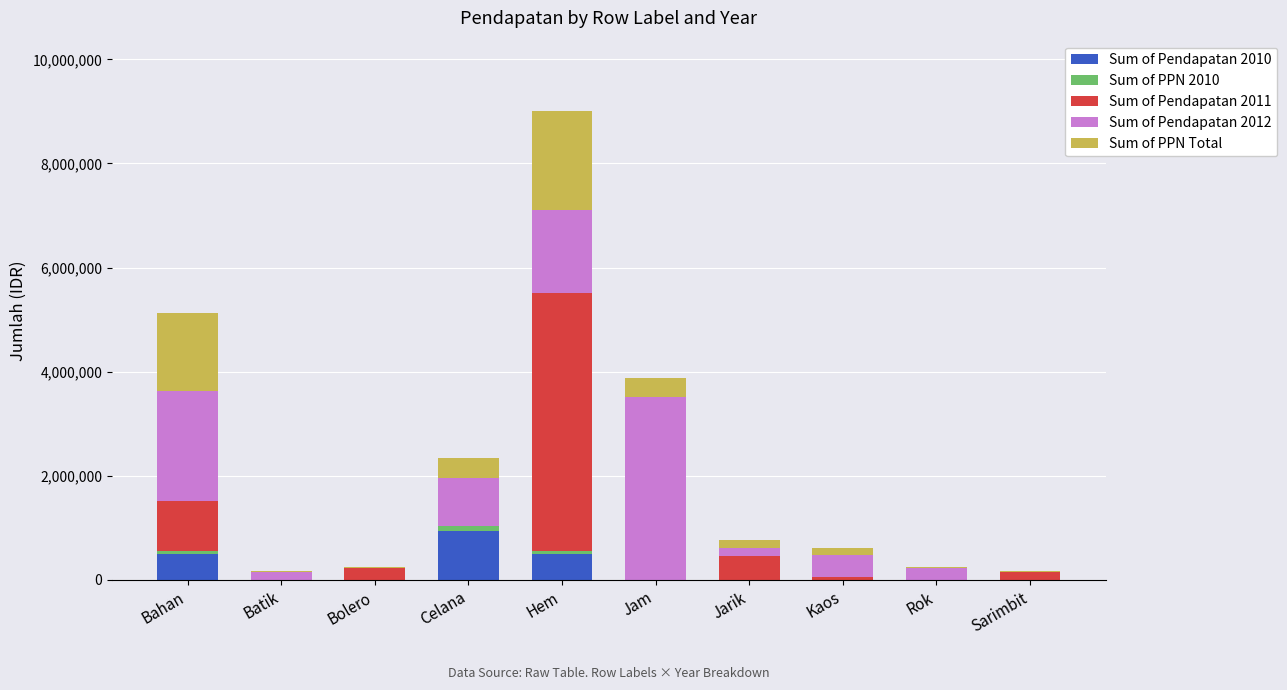

At which category is the sum across all series the highest?

Hem